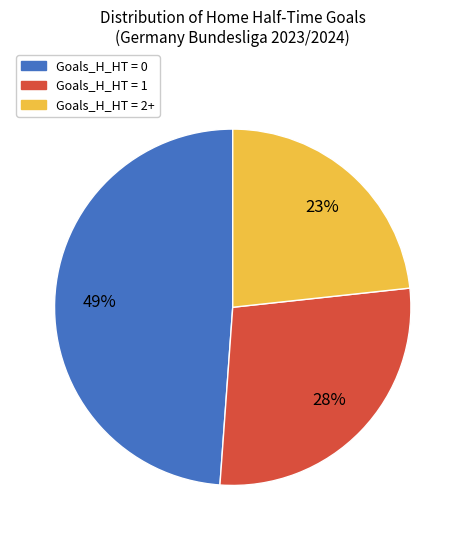

To the nearest percent, what is the average slice percentage?

33%